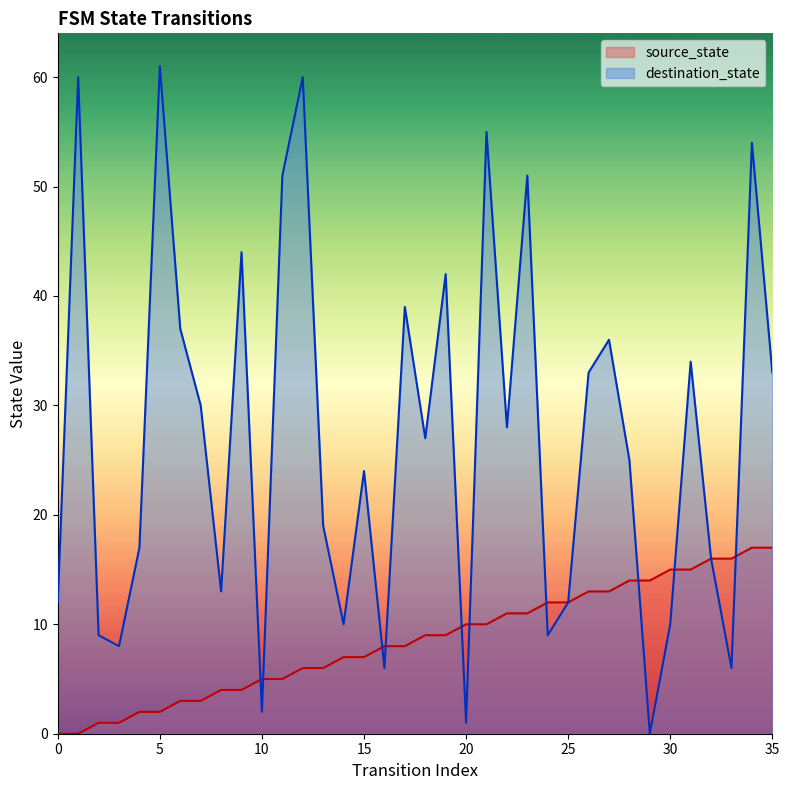

How many lines are shown in the chart?

2